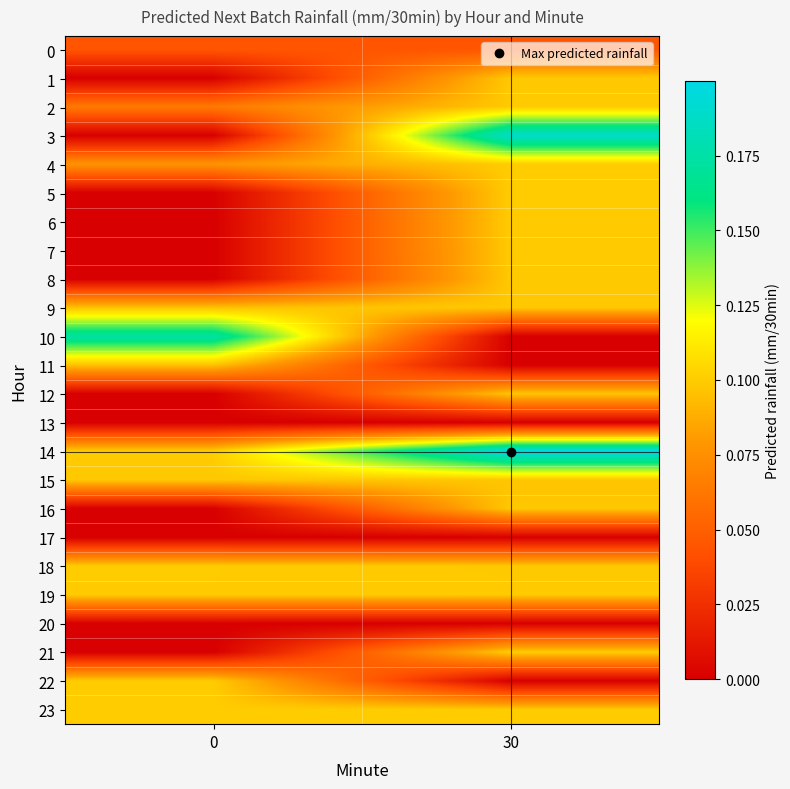

Which series has the largest total across all categories?

row_14